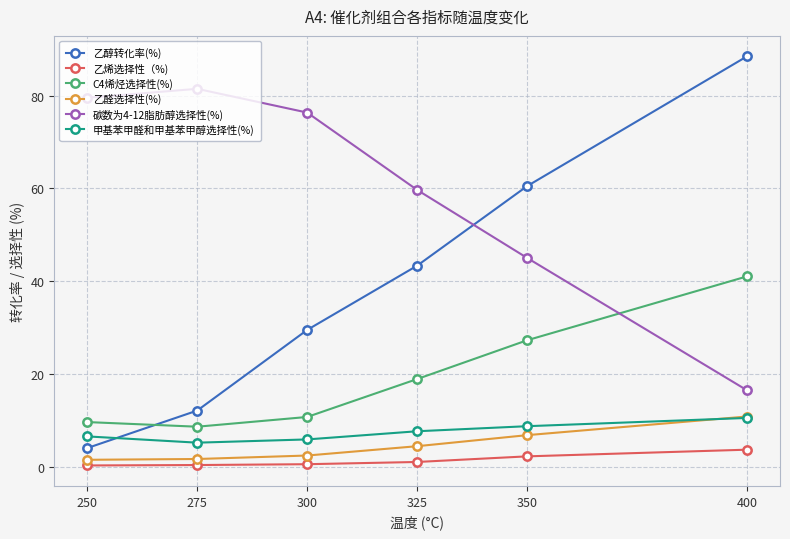

True or false: 甲基苯甲醛和甲基苯甲醇选择性(%) has a value of 6.5 at 250.

True